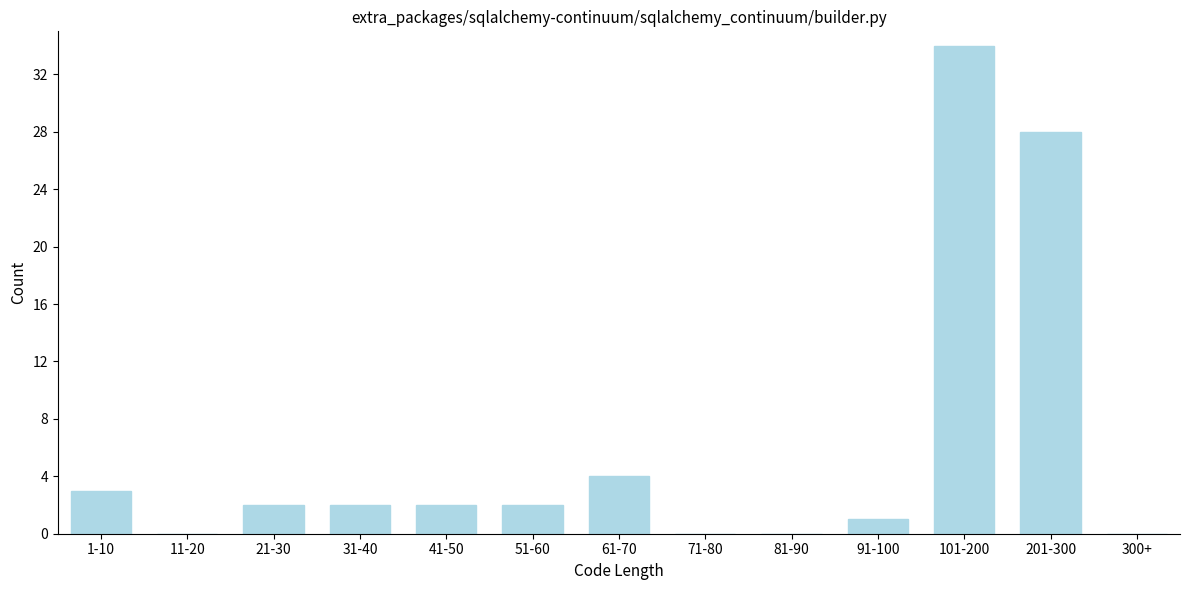

Reading left to right, what are all the values shown in this chart?

1-10=3	11-20=0	21-30=2	31-40=2	41-50=2	51-60=2	61-70=4	71-80=0	81-90=0	91-100=1	101-200=34	201-300=28	300+=0